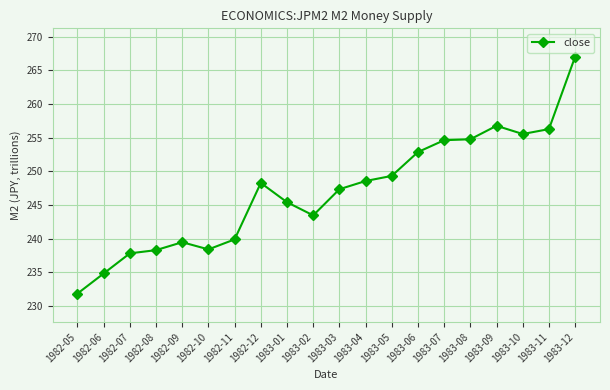

Between 1982-09 and 1983-08, which is larger?

1983-08